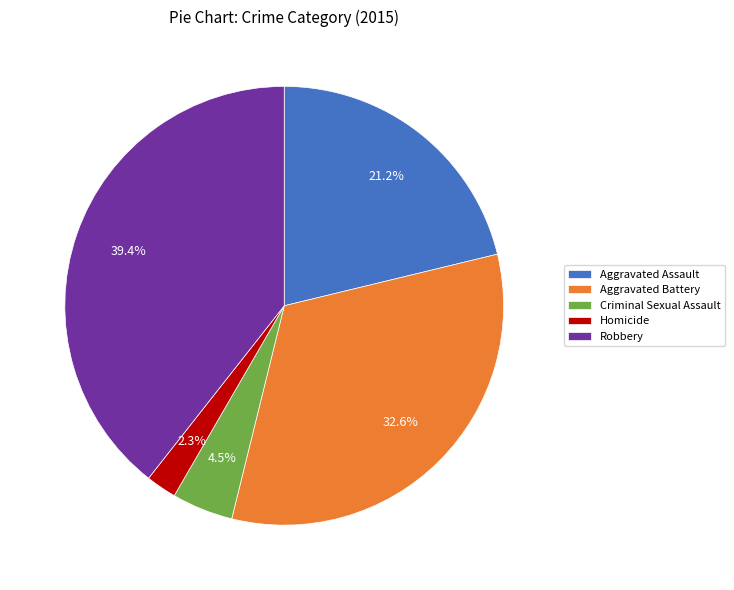

How many segments does this pie chart have?

5